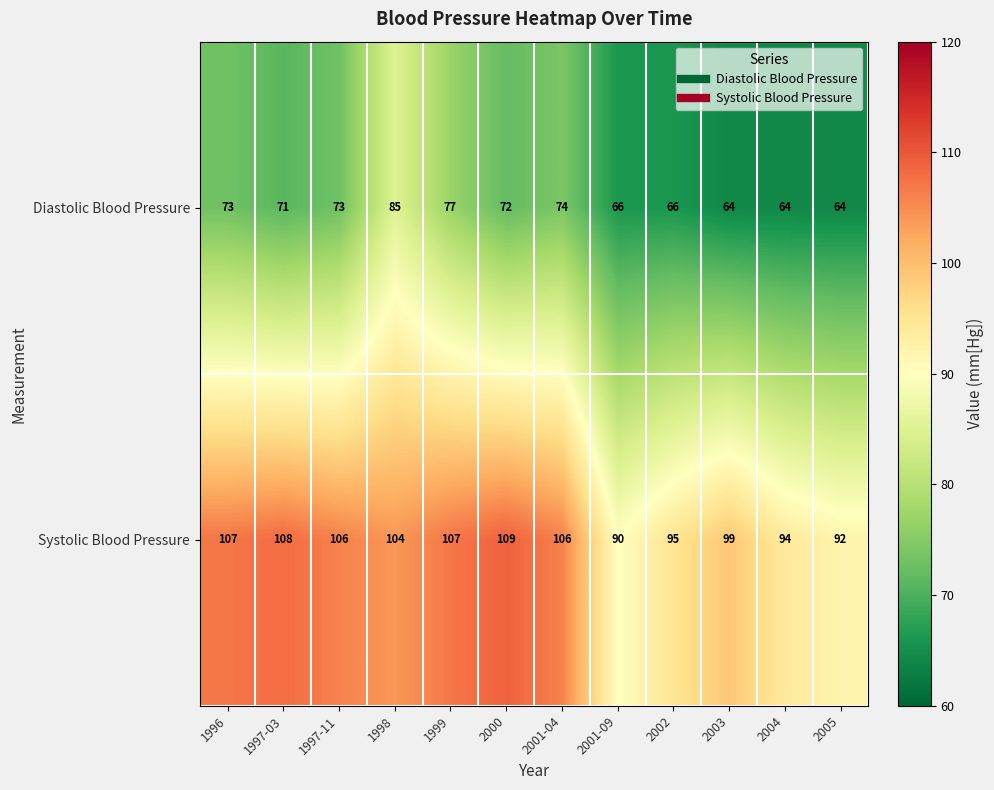

Which category has the highest value in the Systolic Blood Pressure series?

2000